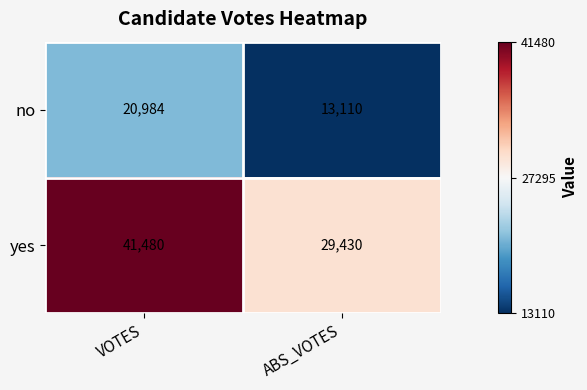

Reading left to right, what are all the values shown in this chart?

no: 20984	13110
yes: 41480	29430